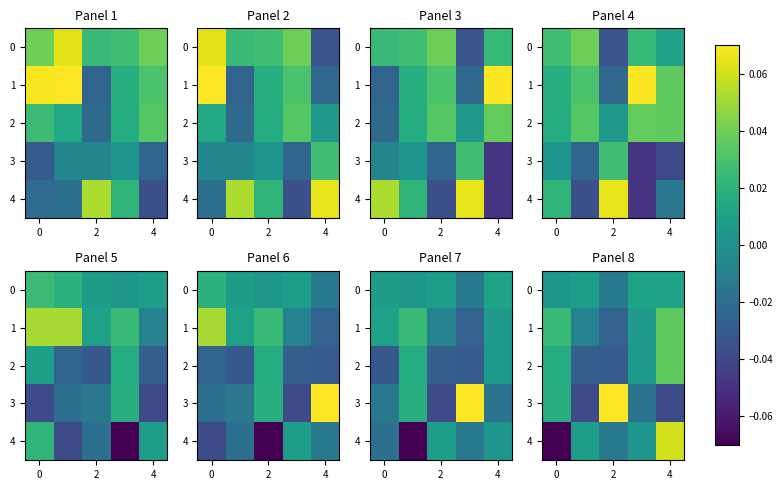

What is the minimum value shown in the chart?

-0.1